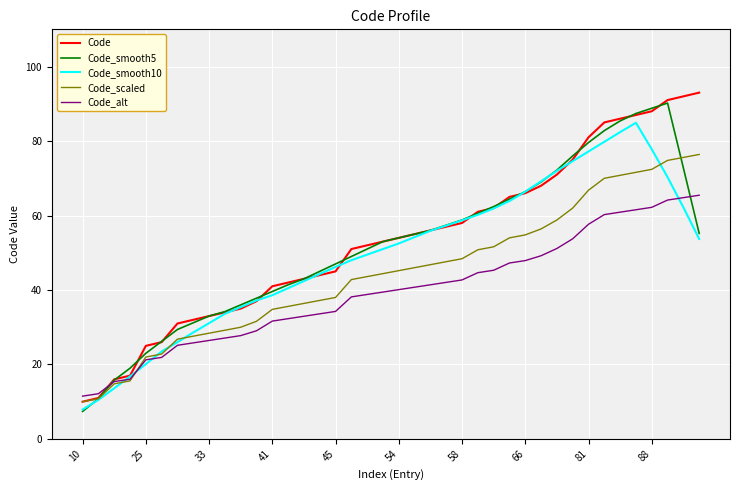

List the series in order of their peak value, highest first.

Code, Code_smooth5, Code_smooth10, Code_scaled, Code_alt